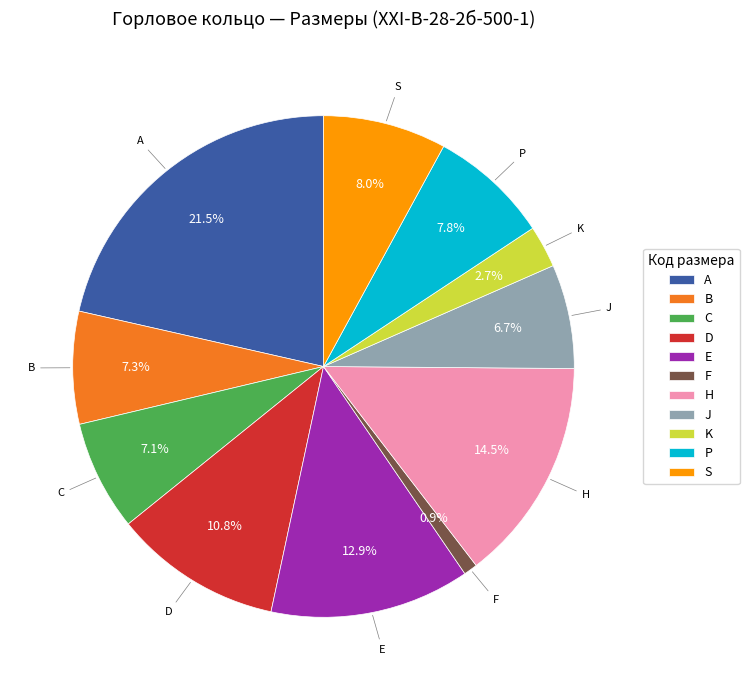

What is the largest slice in the pie chart?

A